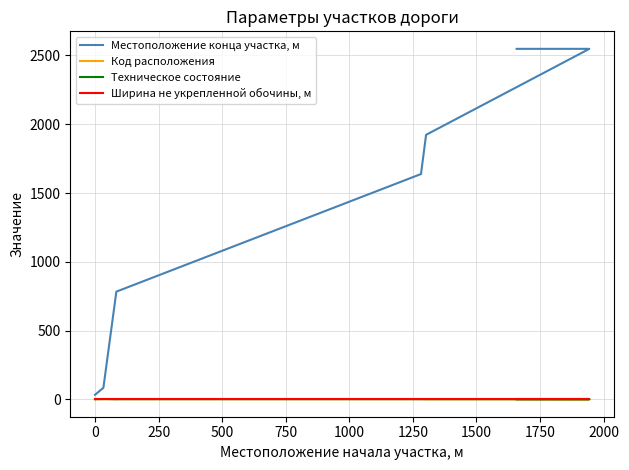

What is the difference between the maximum and second lowest values in the Местоположение конца участка, м series?

2515